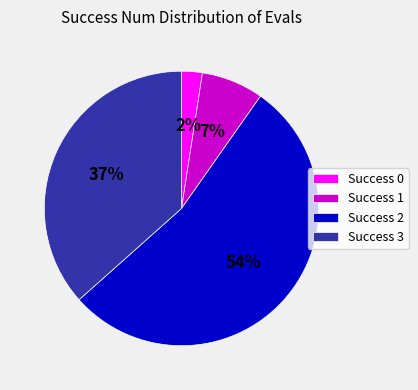

The Success 0 slice represents 2% of the pie. True or false?

True